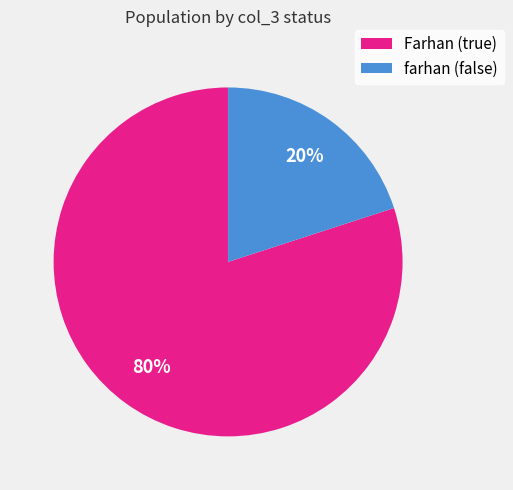

To the nearest percent, what is the average slice percentage?

50%